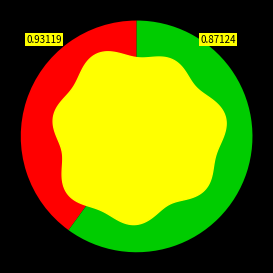

Does A account for over 50% of the chart?

No